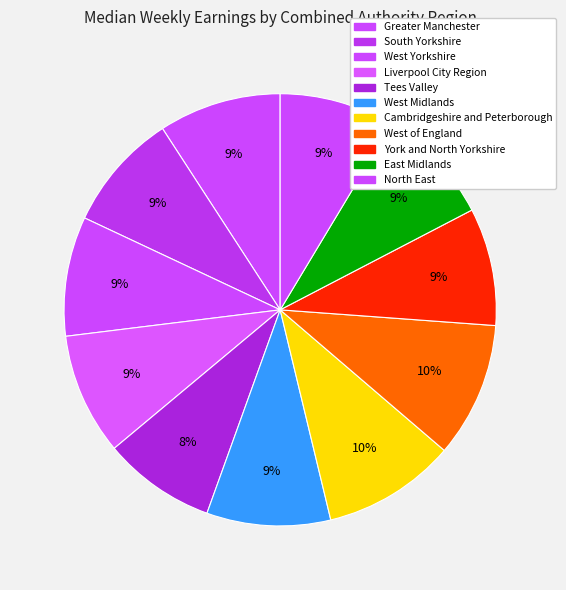

To the nearest percent, what is the difference between the West Yorkshire and West of England slice percentages?

1%